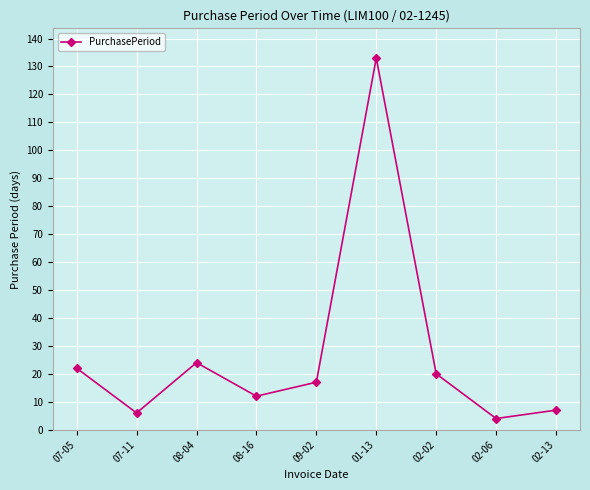

Approximately how many times larger is the value at 02-02 compared to 02-06?

5.0